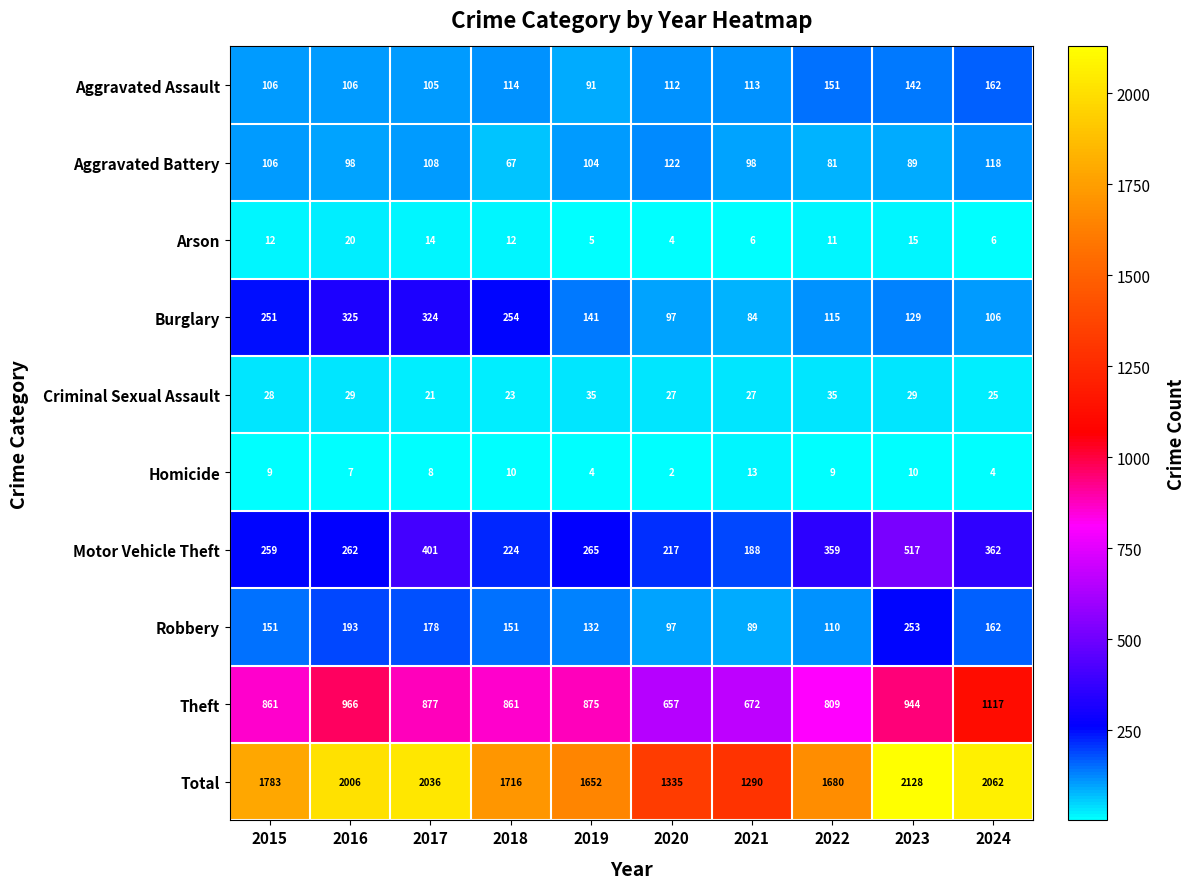

At which label is Burglary closest to 204?

2015